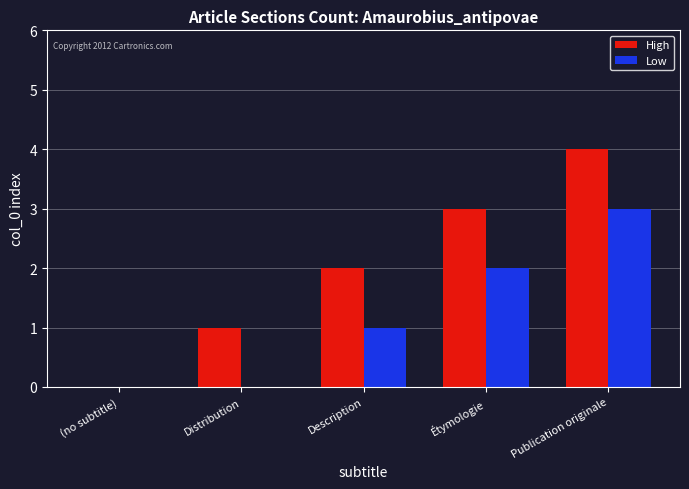

What is the spread (max minus min) of values at Description?

1